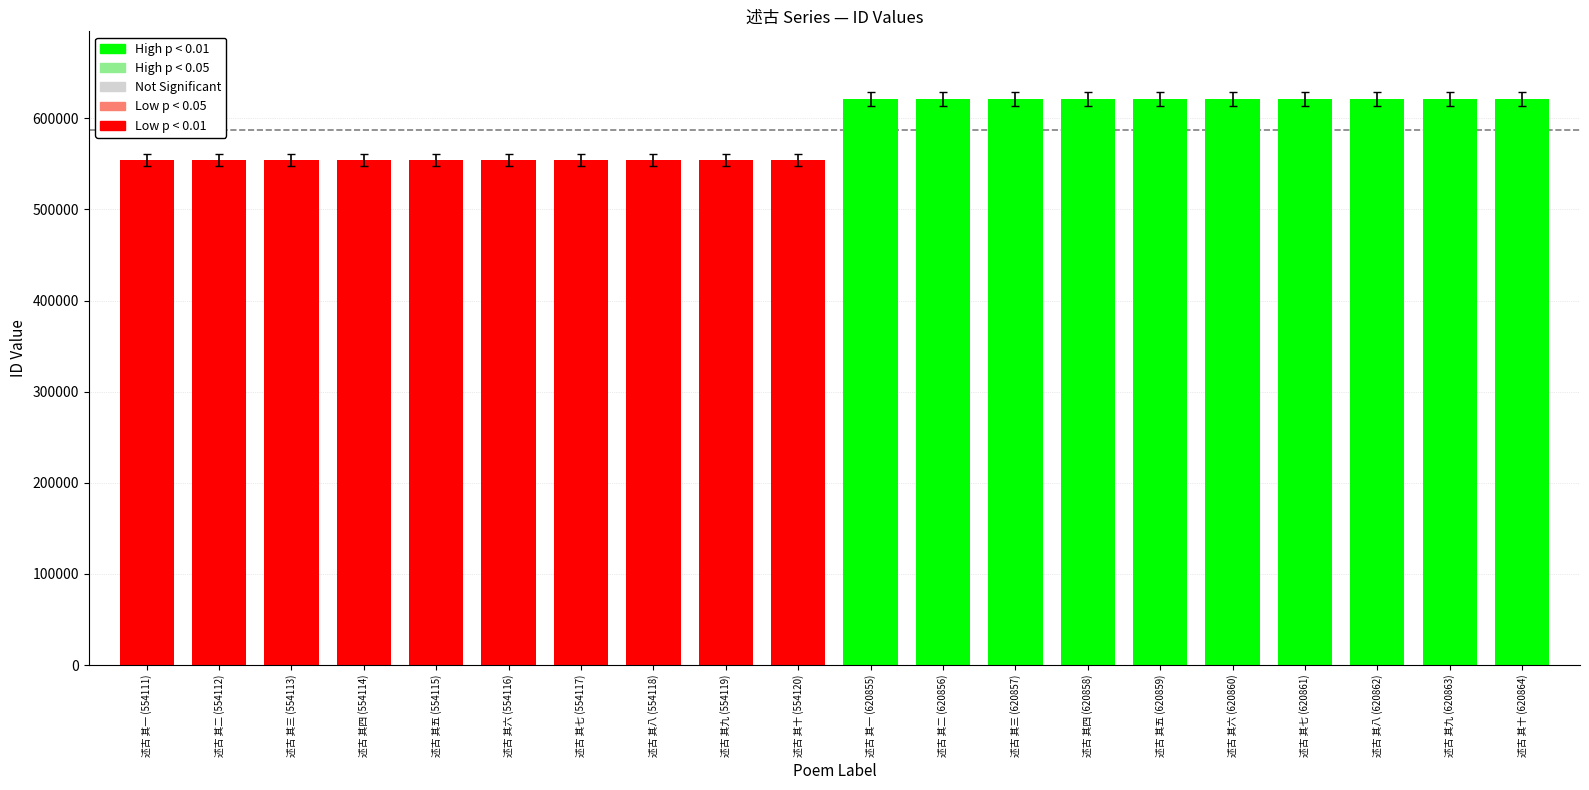

What is the greatest value displayed?

620864